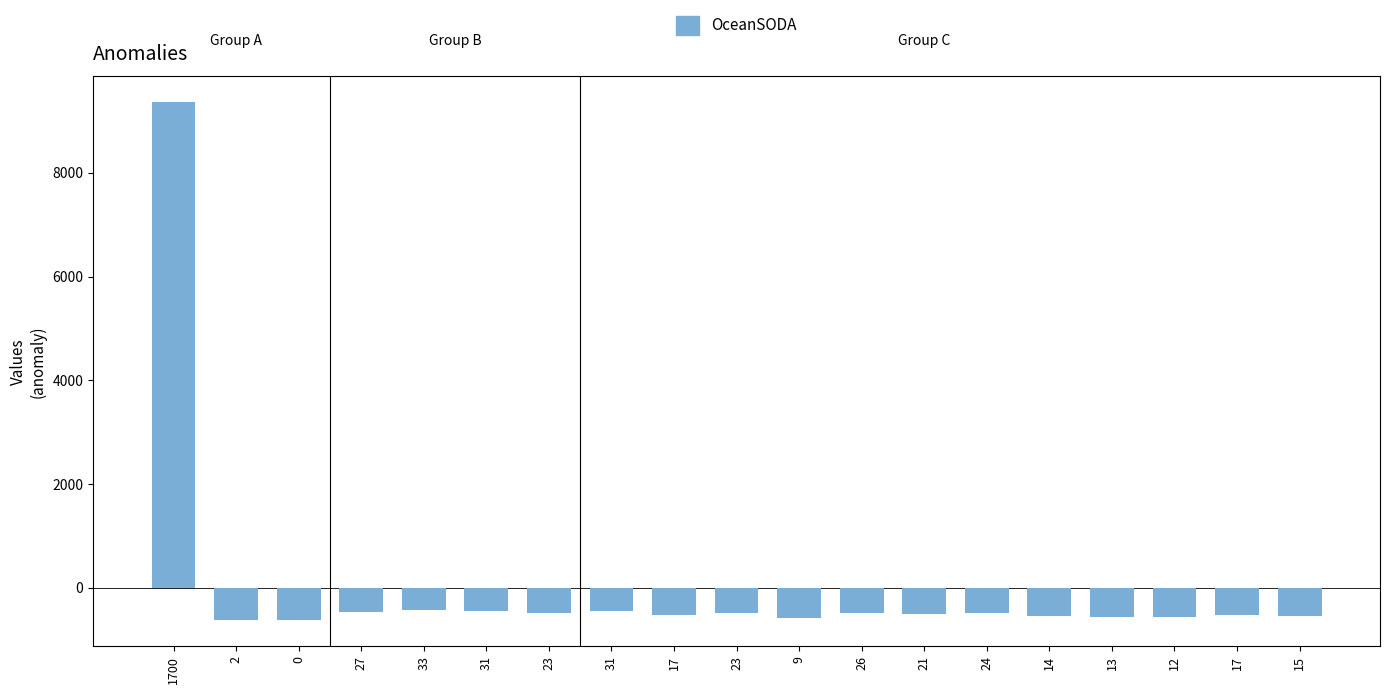

What is the label of the 19th bar from the right?

1700